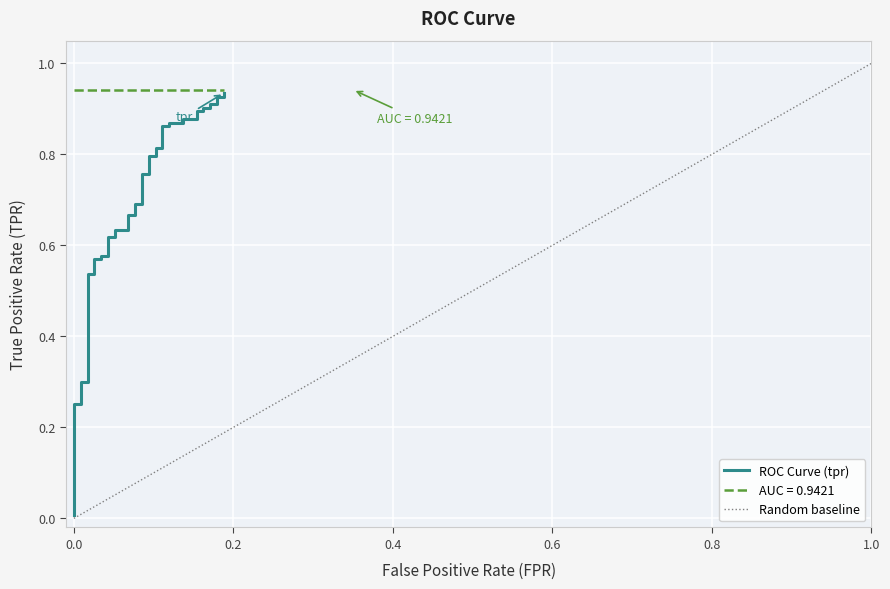

What is the difference between the maximum and minimum values?

0.9